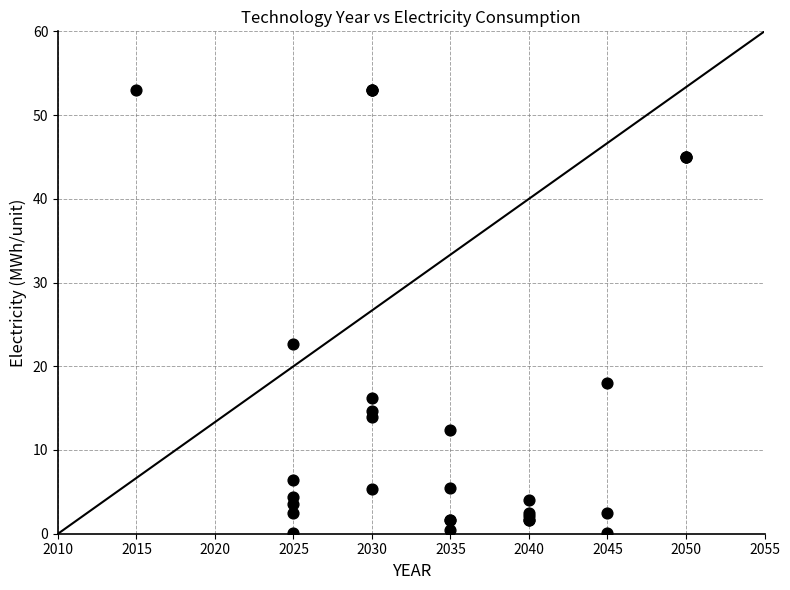

What Y value in the scatter plot is closest to 26?

22.6